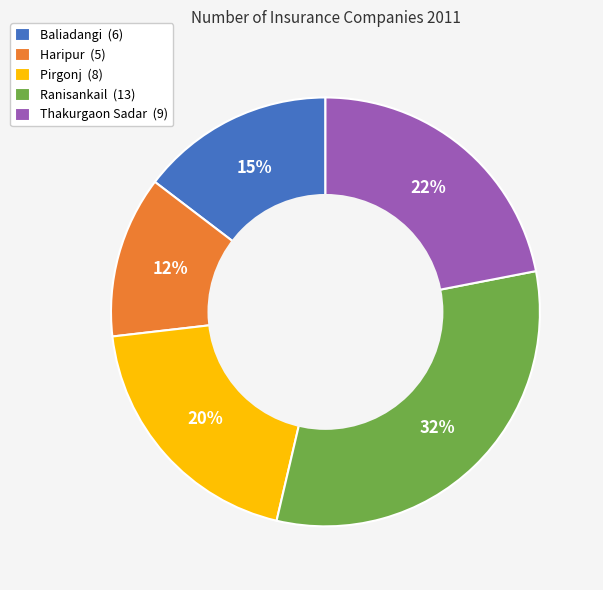

How many slices are in this pie chart?

5